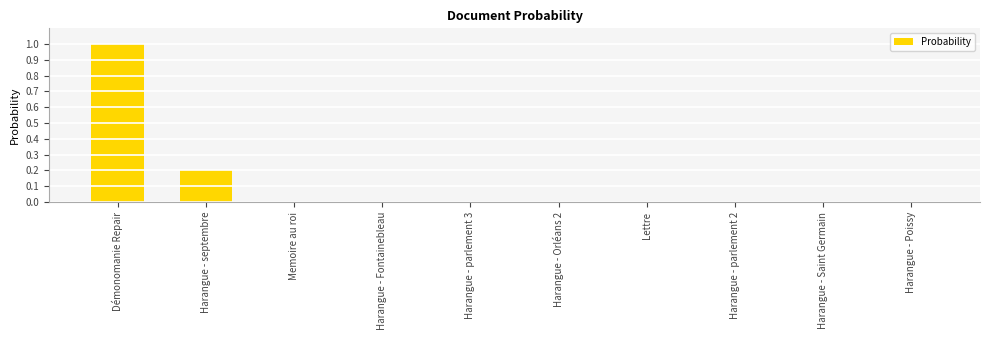

Count the number of categories in the chart.

10